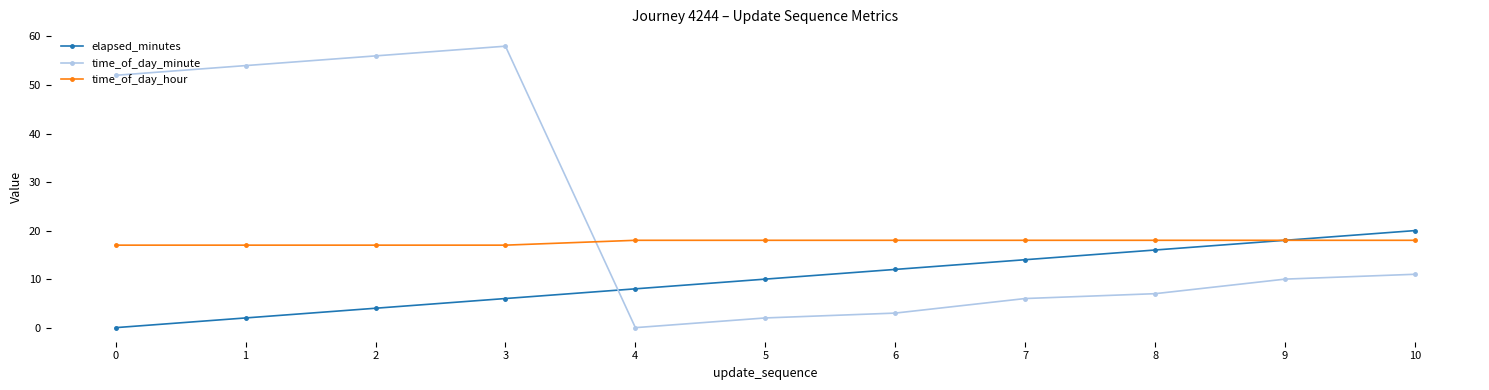

At which category is the sum across all series the highest?

3